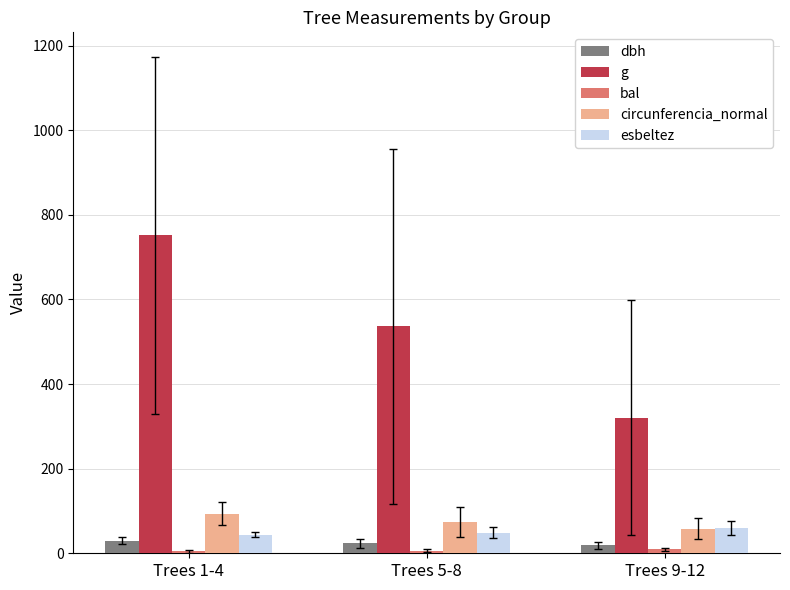

At which label is esbeltez closest to 52?

Trees 5-8